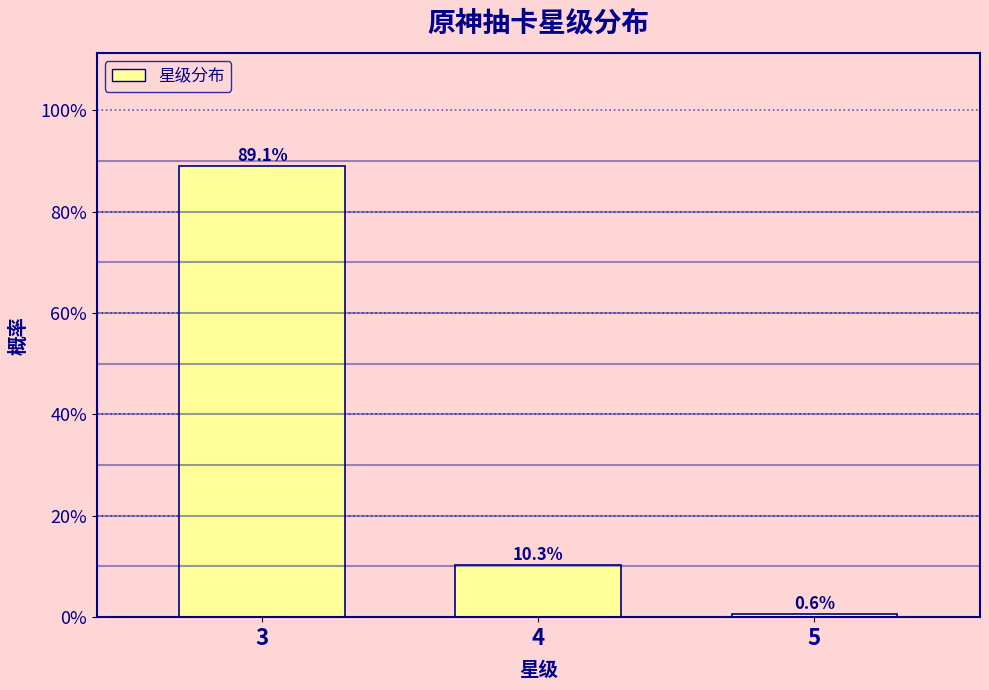

Are the bars horizontal?

No